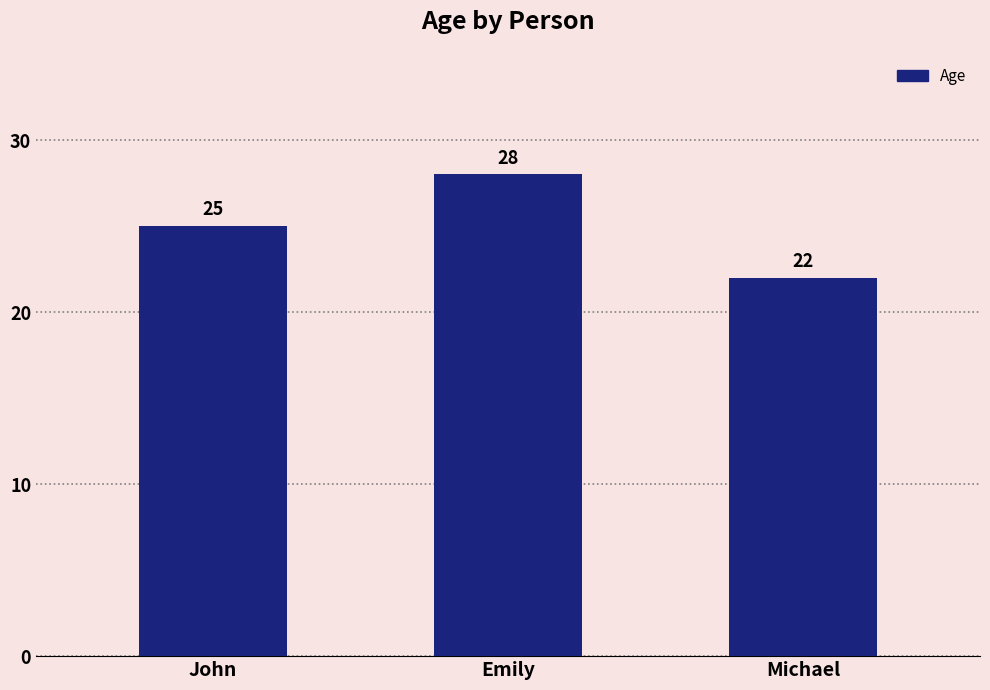

Reading left to right, list all the values displayed in this chart.

John=25	Emily=28	Michael=22